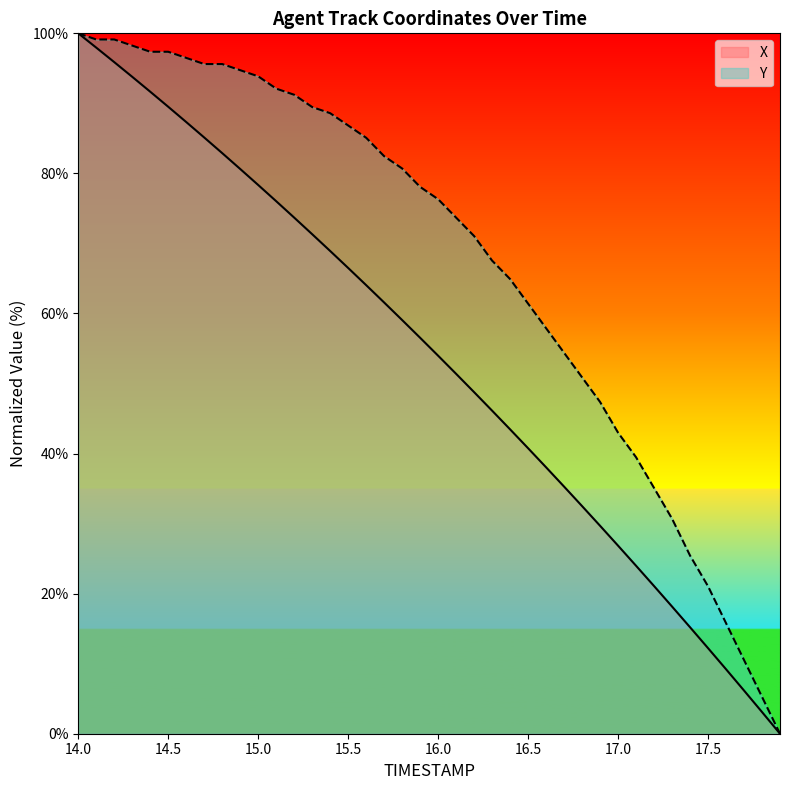

What is the sum of the Y values at 15.2 and 15.4?

179.8